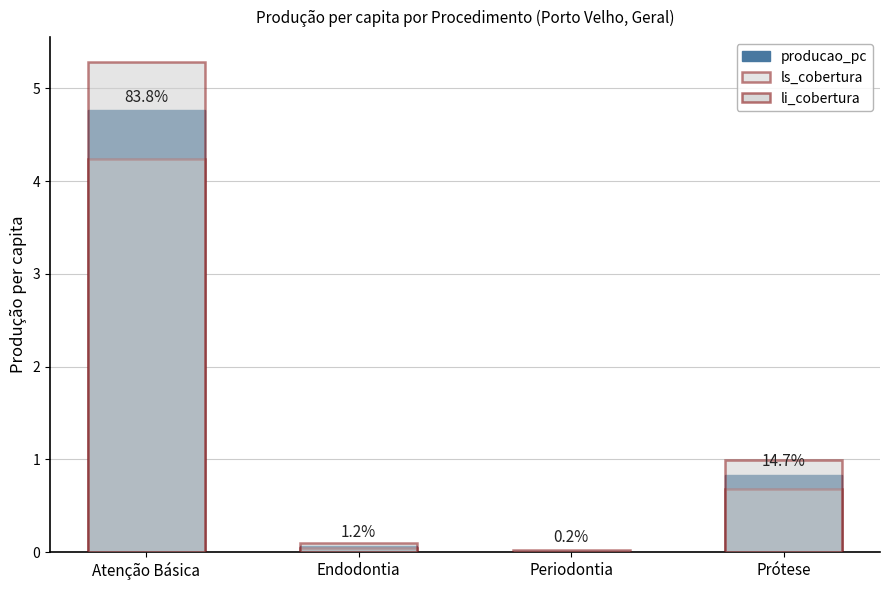

Reading left to right, transcribe all the data shown in this chart.

producao_pc: Atenção Básica=4.8	Endodontia=0.1	Periodontia=0.0	Prótese=0.8
ls_cobertura: Atenção Básica=5.3	Endodontia=0.1	Periodontia=0.0	Prótese=1.0
li_cobertura: Atenção Básica=4.2	Endodontia=0.0	Periodontia=0.0	Prótese=0.7